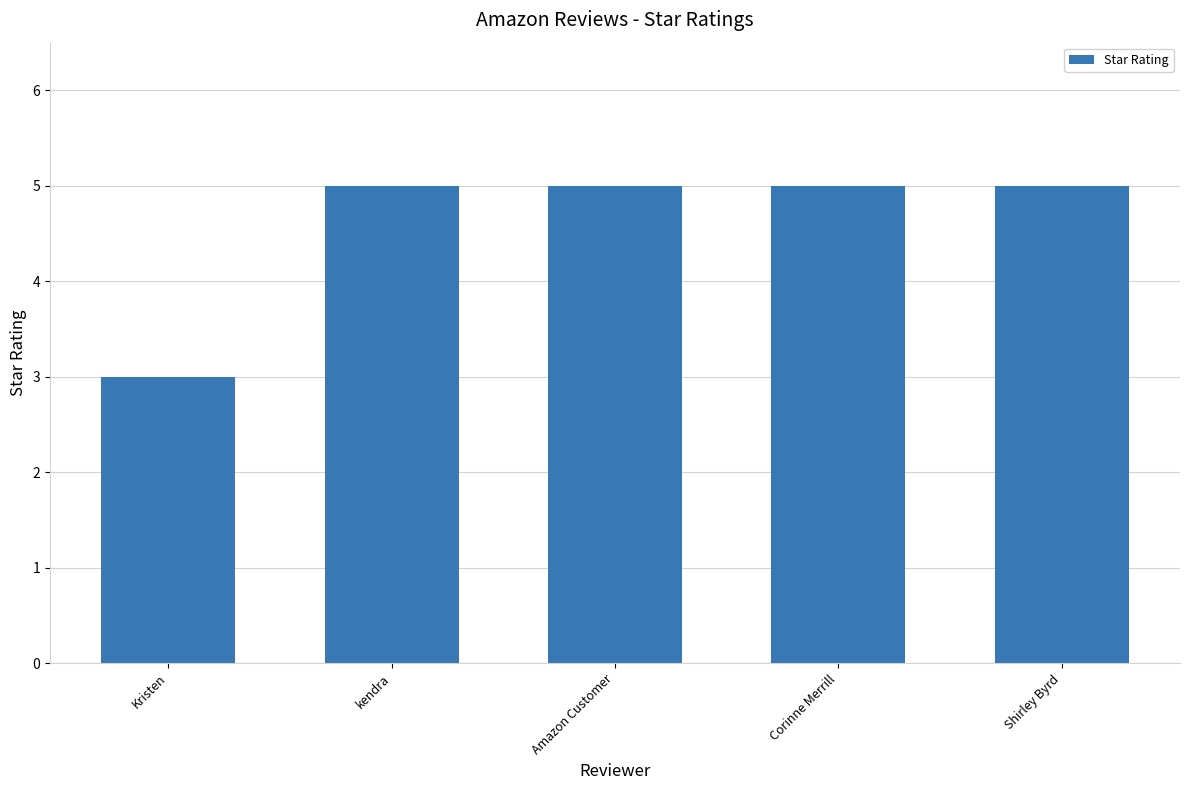

How many bars are there in total?

5